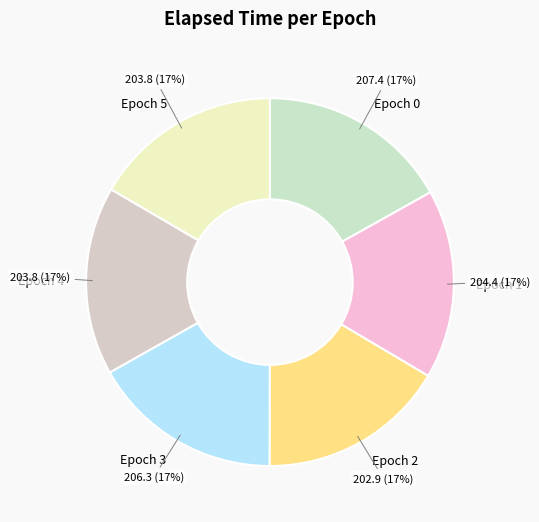

What is the ratio of the value at Epoch 2 to the value at Epoch 1?

1.0